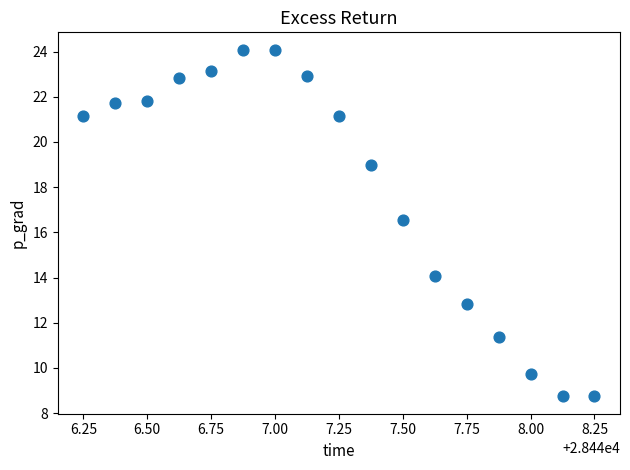

What Y value in the scatter plot is closest to 16?

16.6